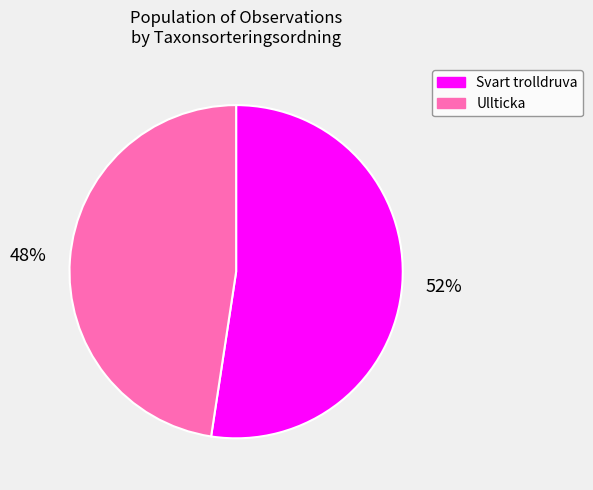

Which slice is the largest?

Svart trolldruva